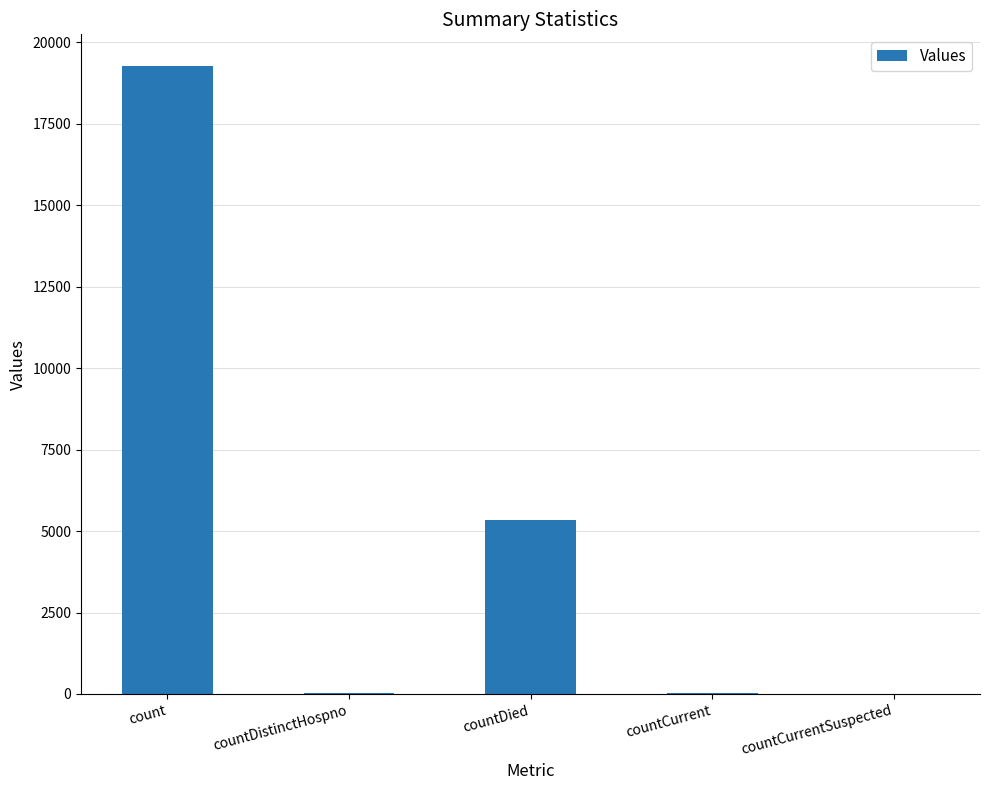

Which category has the highest value across all series?

count